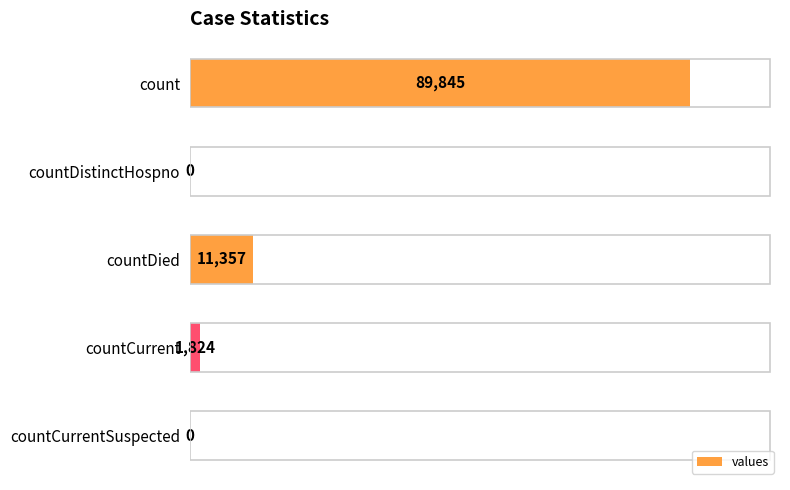

At which label is the value closest to 44922?

countDied